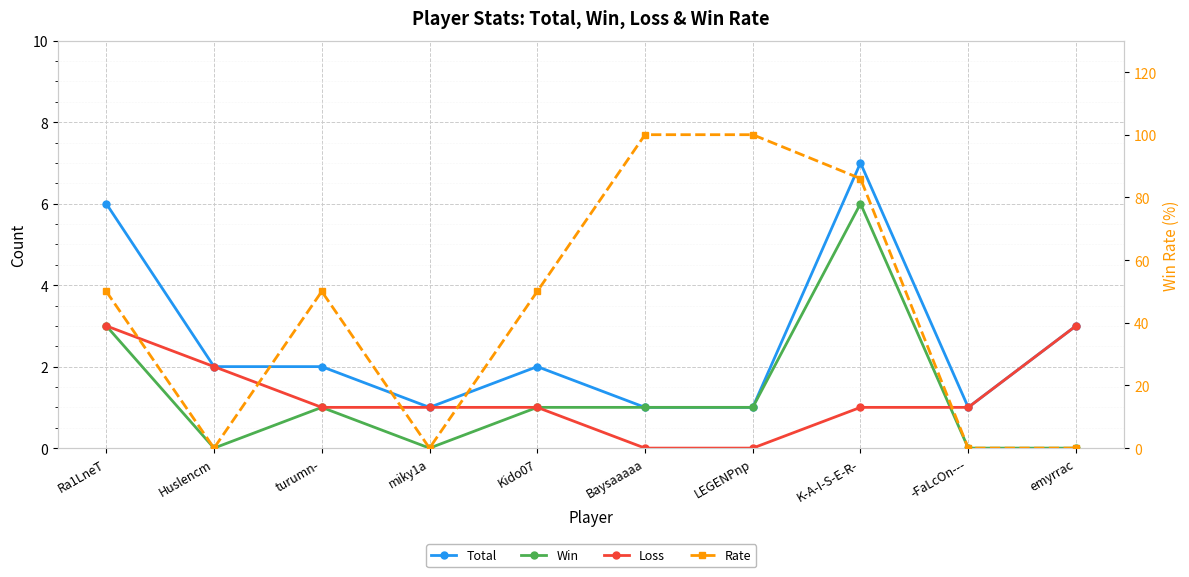

True or false: Rate and Loss intersect in this chart.

True